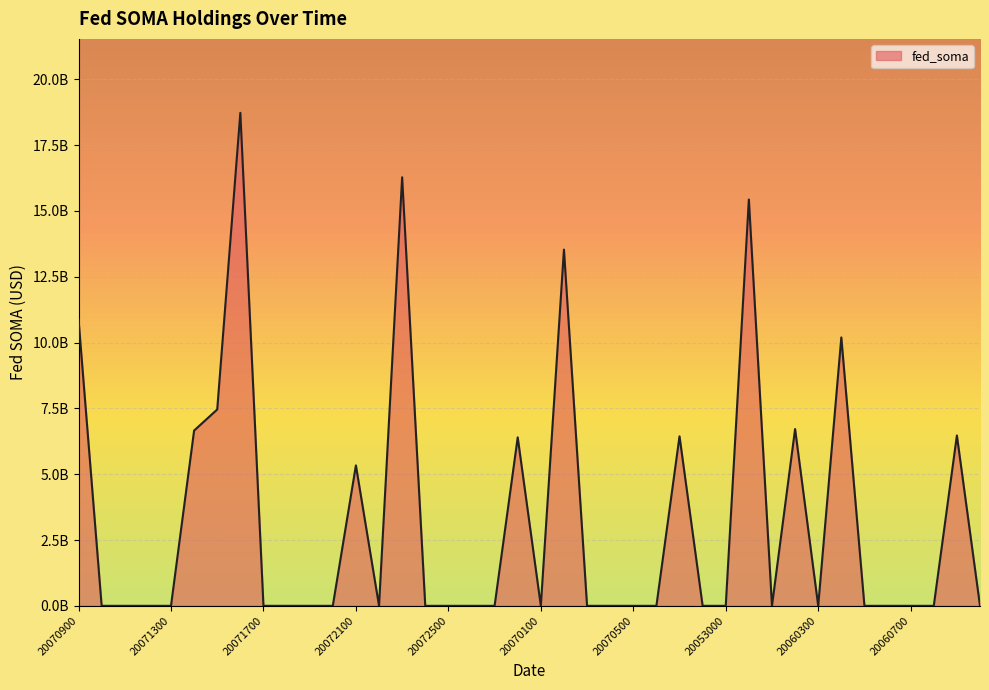

How many interior local peaks (higher than both neighbors) does the data have?

10